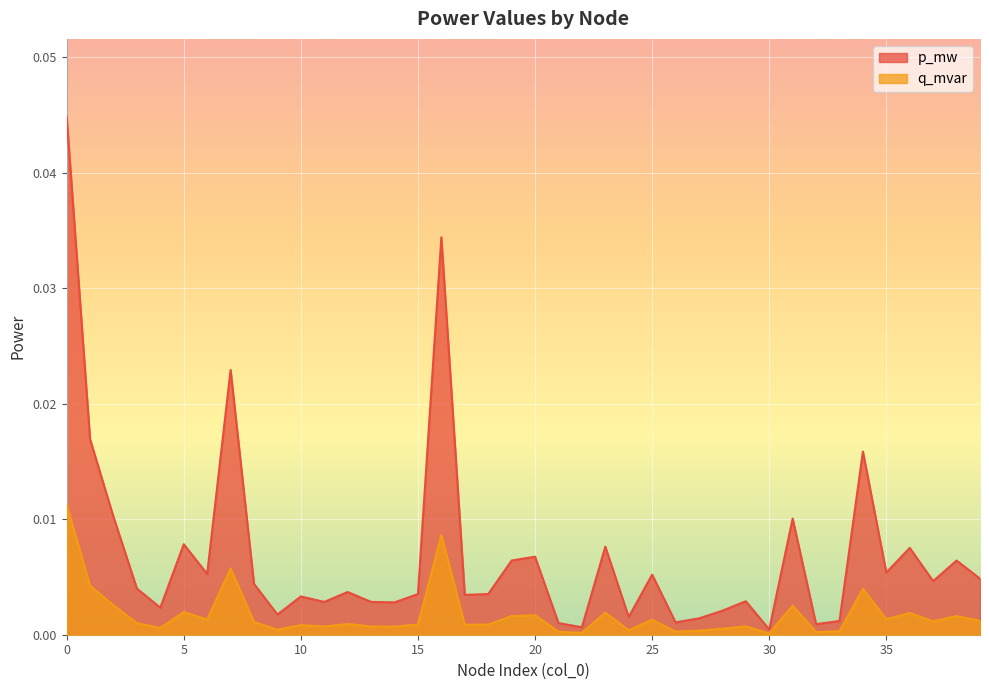

In q_mvar, how many points are lower than both neighbors (excluding endpoints)?

13